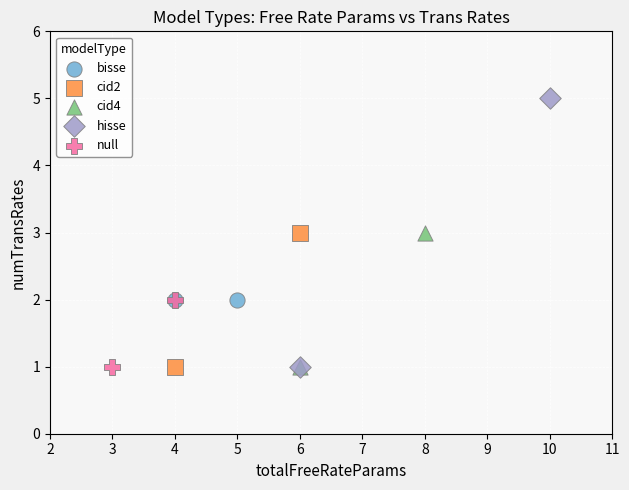

What are all the series names shown in the legend?

bisse, cid2, cid4, hisse, null